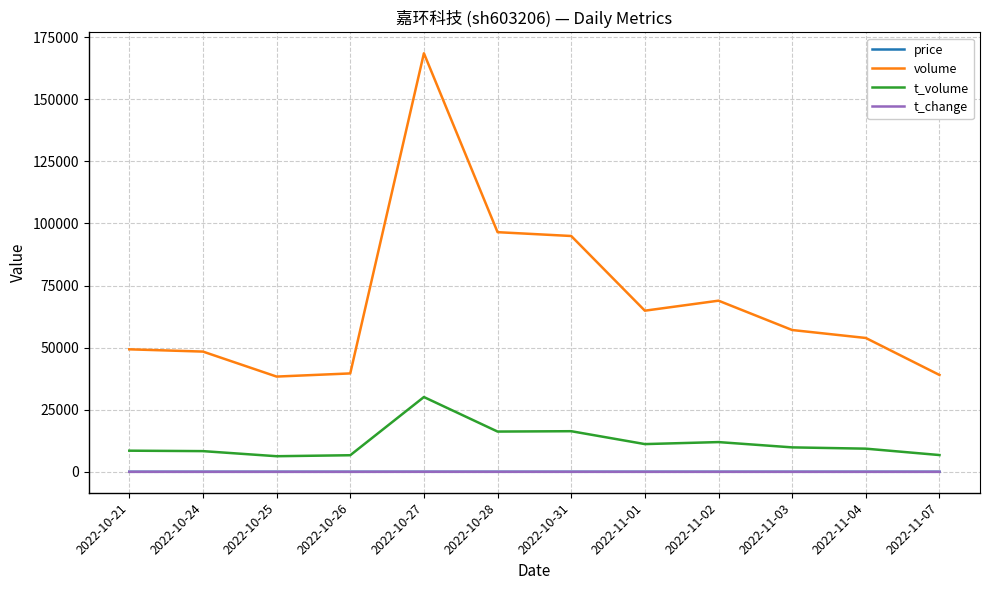

At how many categories does at least one series exceed 10974?

12